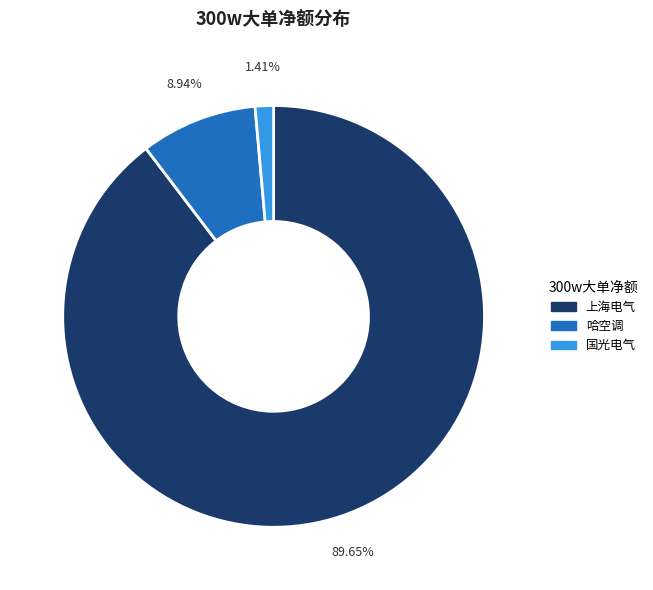

How many slices are in this pie chart?

3